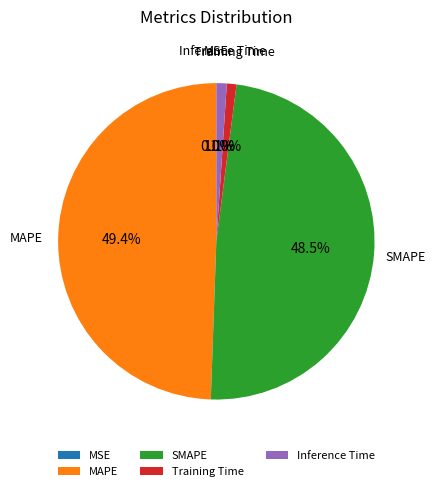

Is it true that Training Time is 11% of the pie?

False